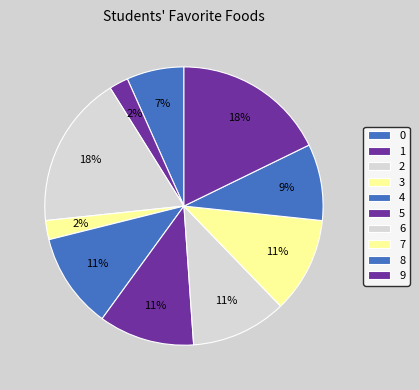

Which slice is the smallest?

1